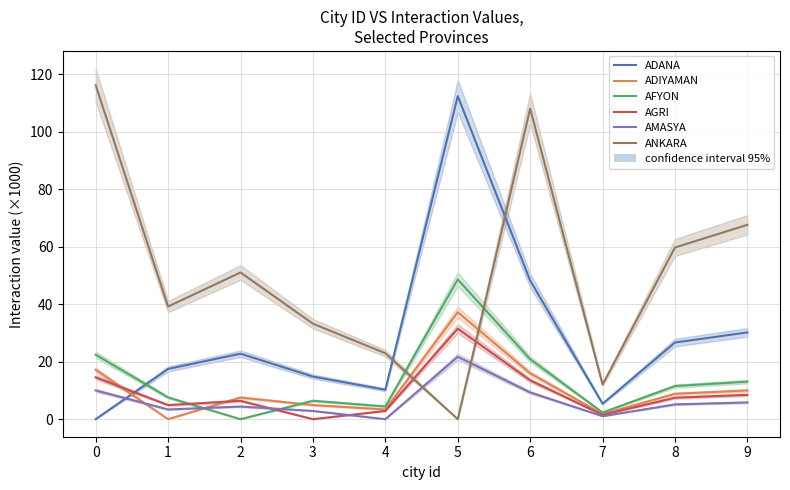

What is the sum of the AGRI values at 9 and 5?

40.0